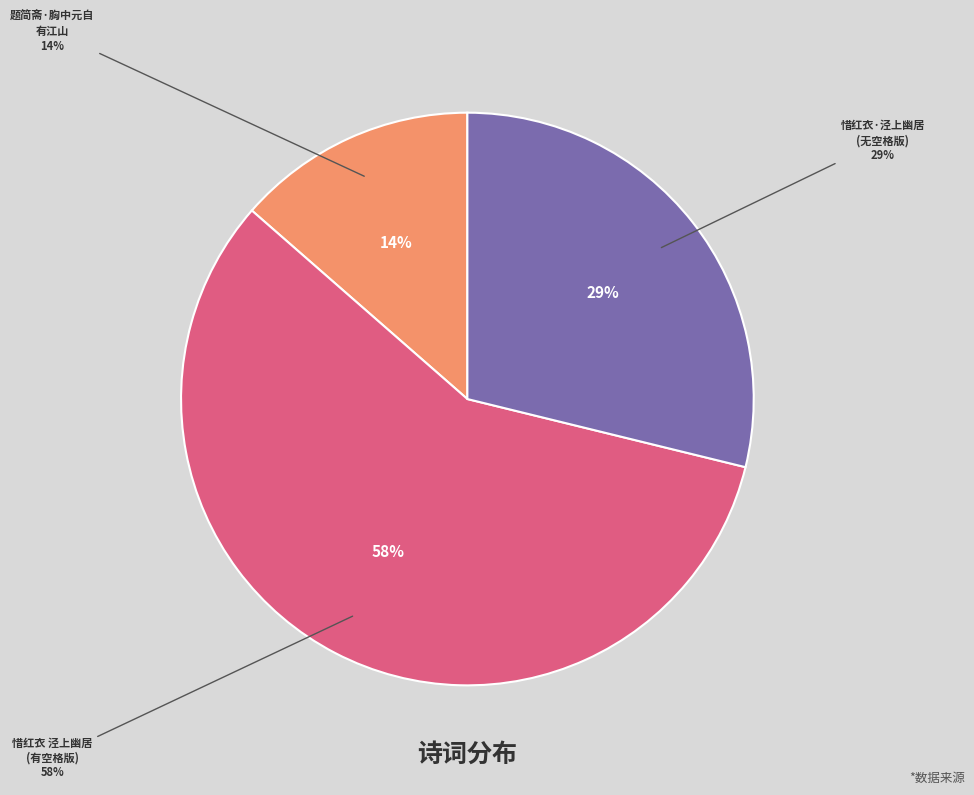

How many segments does this pie chart have?

3